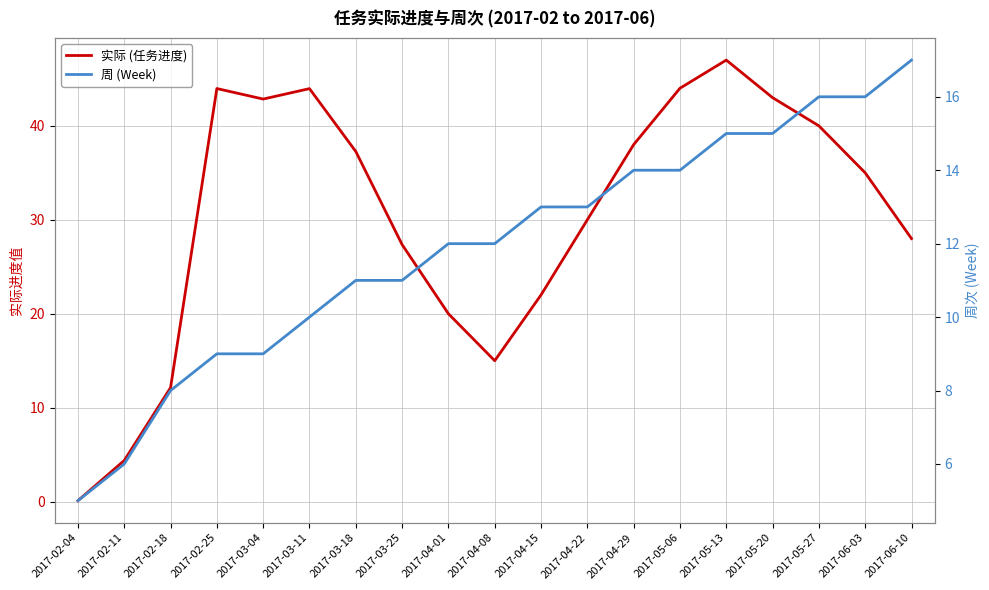

The value of 实际 (任务进度) at 2017-05-20 is 43.0. True or false?

True